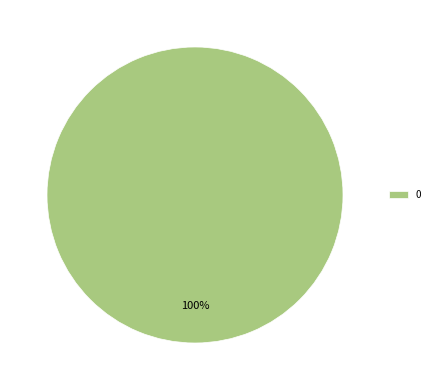

To the nearest percent, what portion does 0 represent?

100%